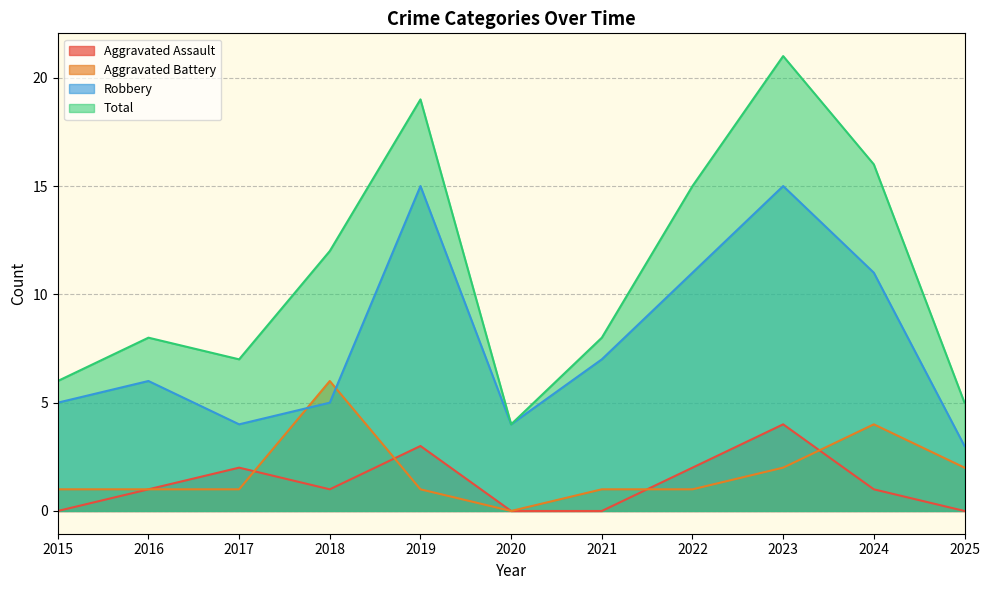

At which category is the sum across all series the highest?

2023